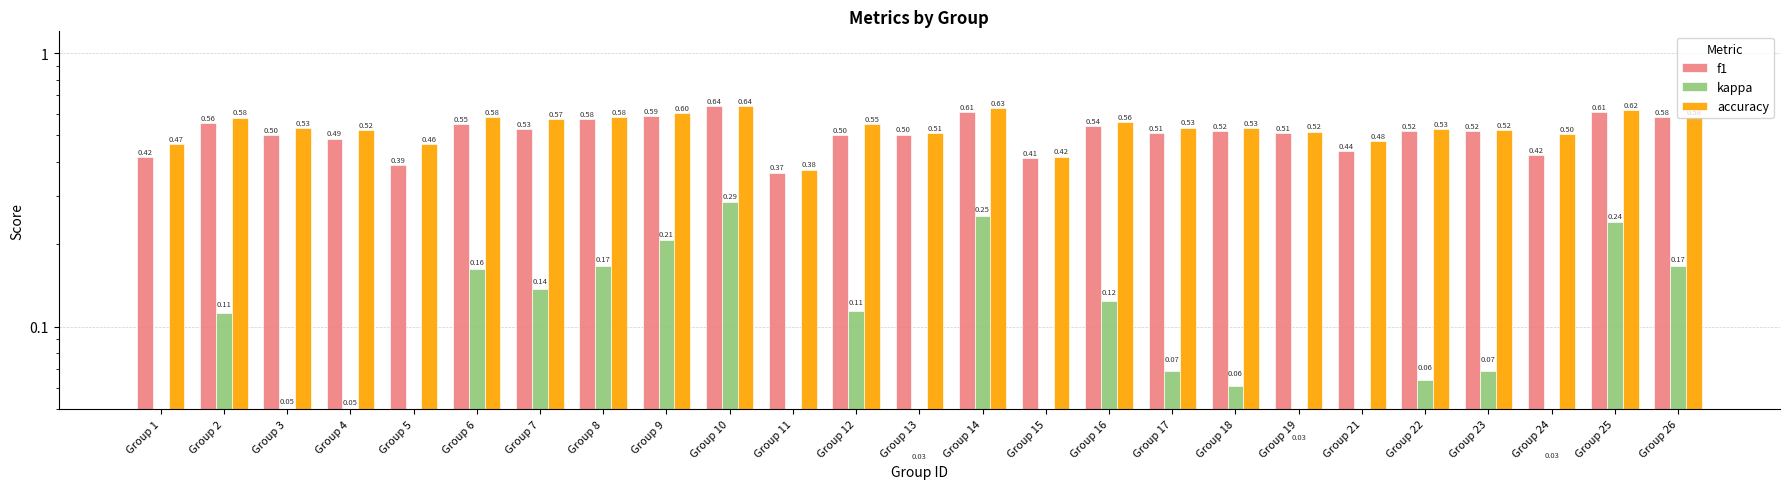

Are the bars grouped side by side (vs. stacked)?

Yes